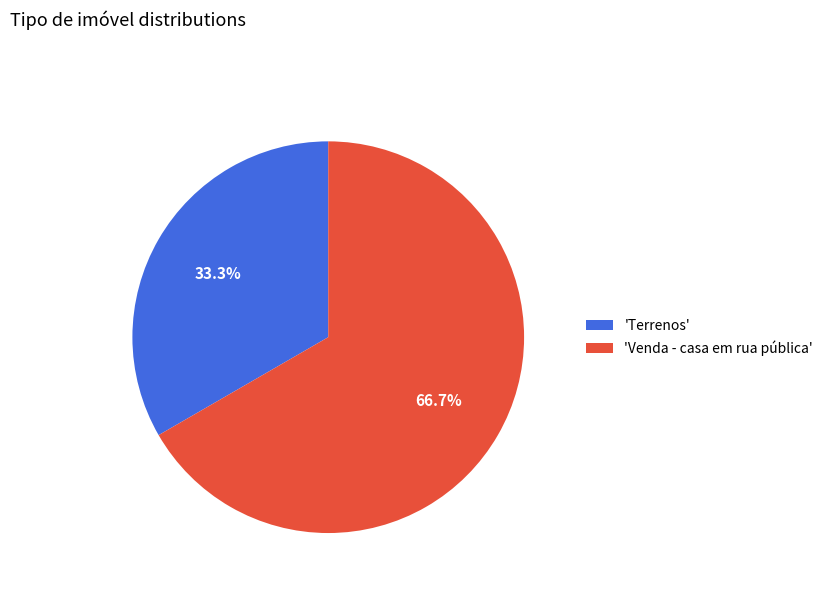

Is there any slice that represents more than half of the pie?

Yes